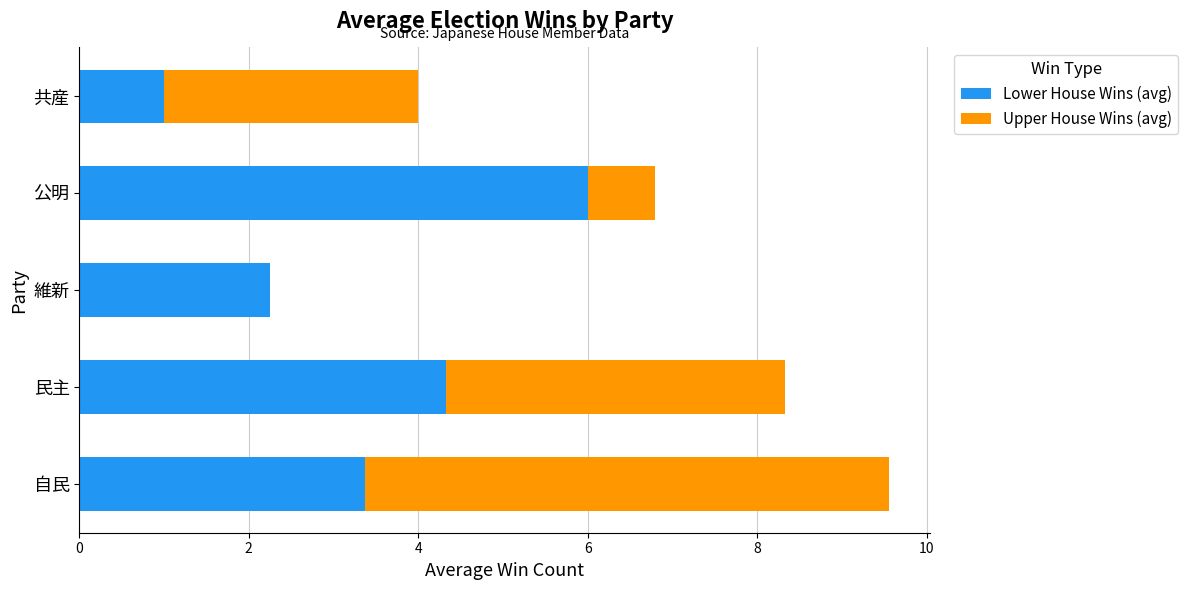

At which category is the sum across all series the highest?

自民